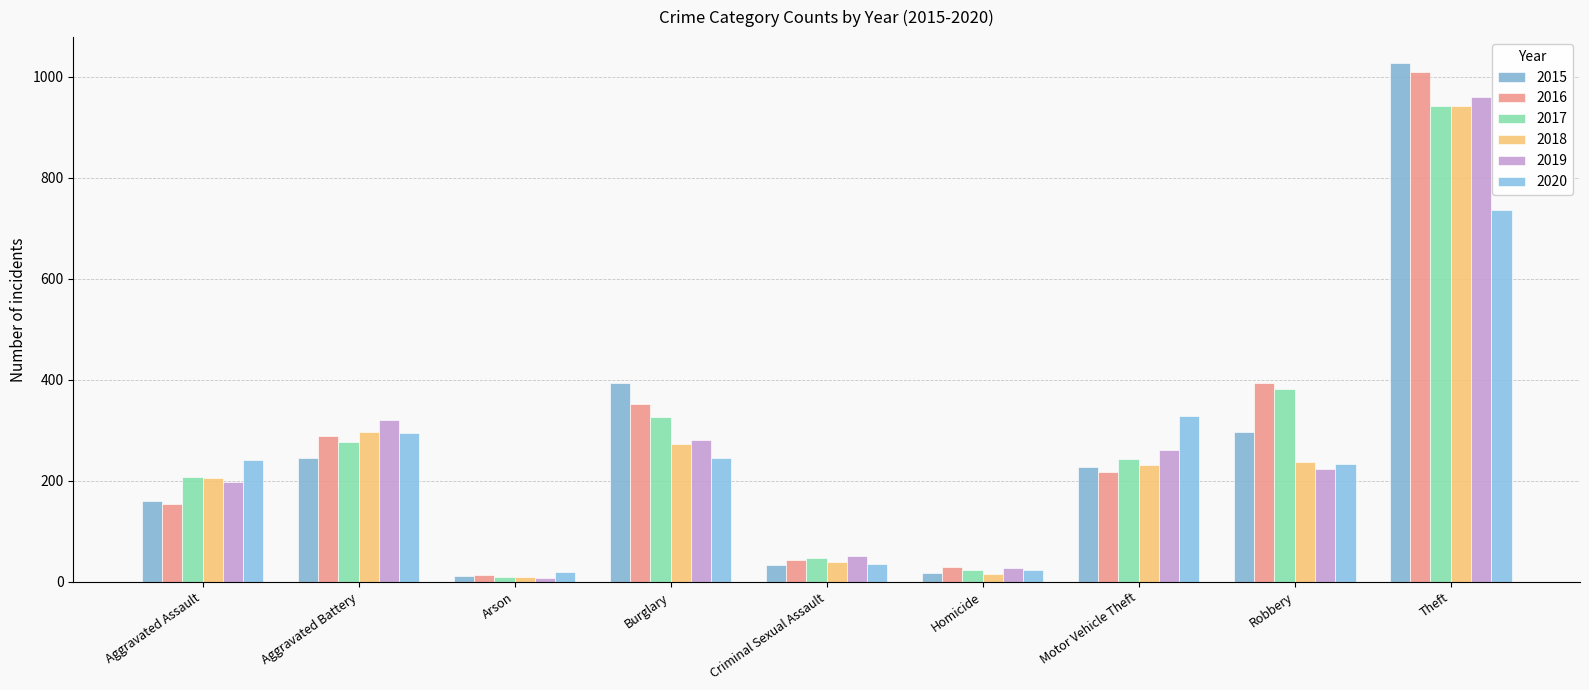

Reading left to right, what are all the values shown in this chart?

2015: 160	246	11	393	34	17	228	297	1027
2016: 154	288	13	352	43	29	218	394	1009
2017: 207	277	9	327	47	24	243	381	941
2018: 206	297	9	273	40	15	232	237	941
2019: 197	321	8	281	51	27	260	224	959
2020: 242	294	20	245	36	24	328	233	736